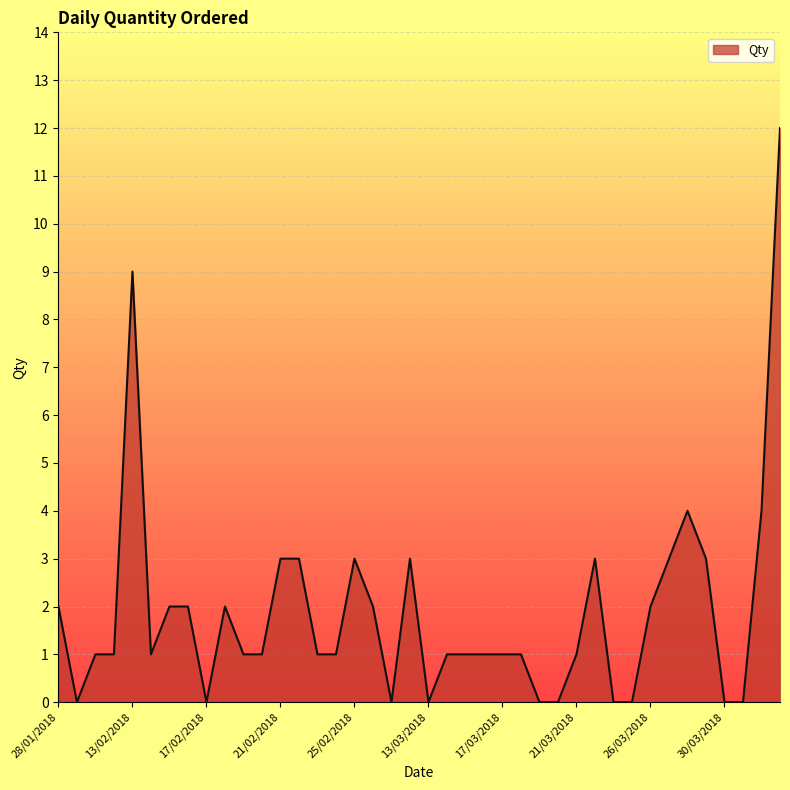

How many lines are shown in the chart?

1